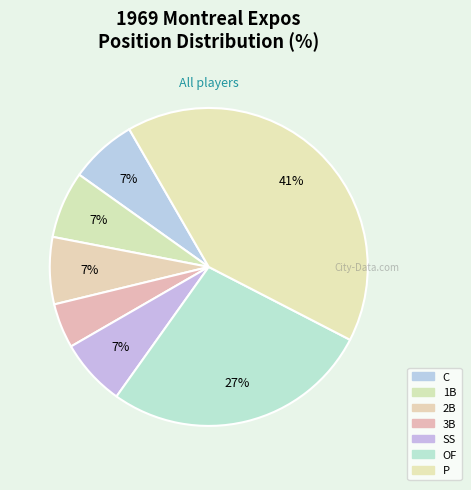

Rank the categories by value from lowest to highest.

3B, C, 1B, 2B, SS, OF, P